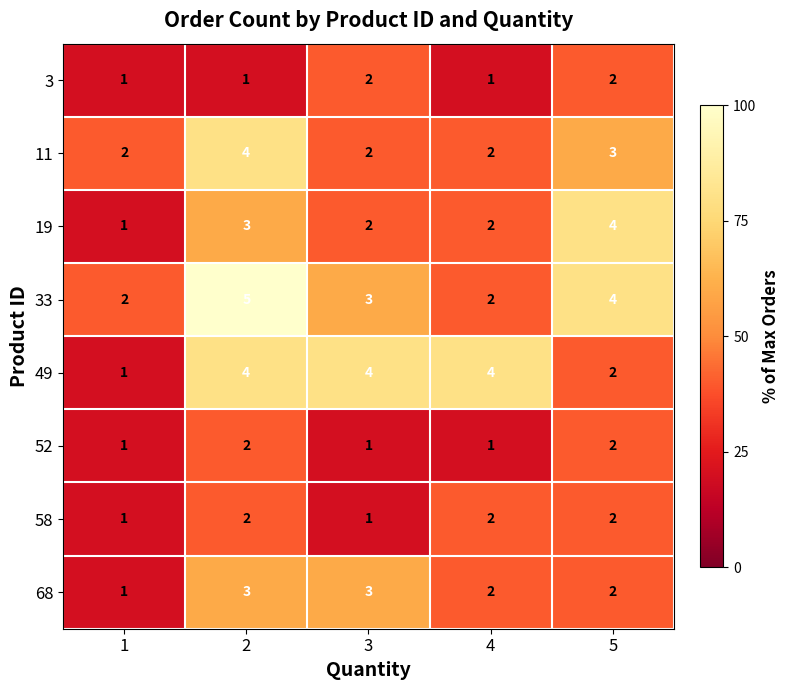

What is the difference between the highest and lowest values at 2?

4